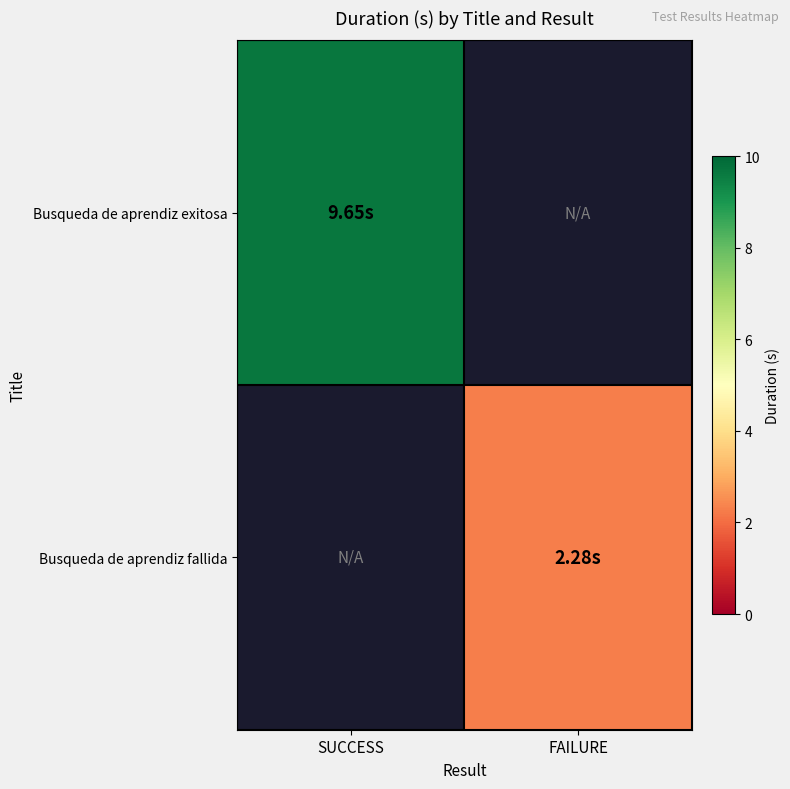

What is the smallest value displayed?

2.3